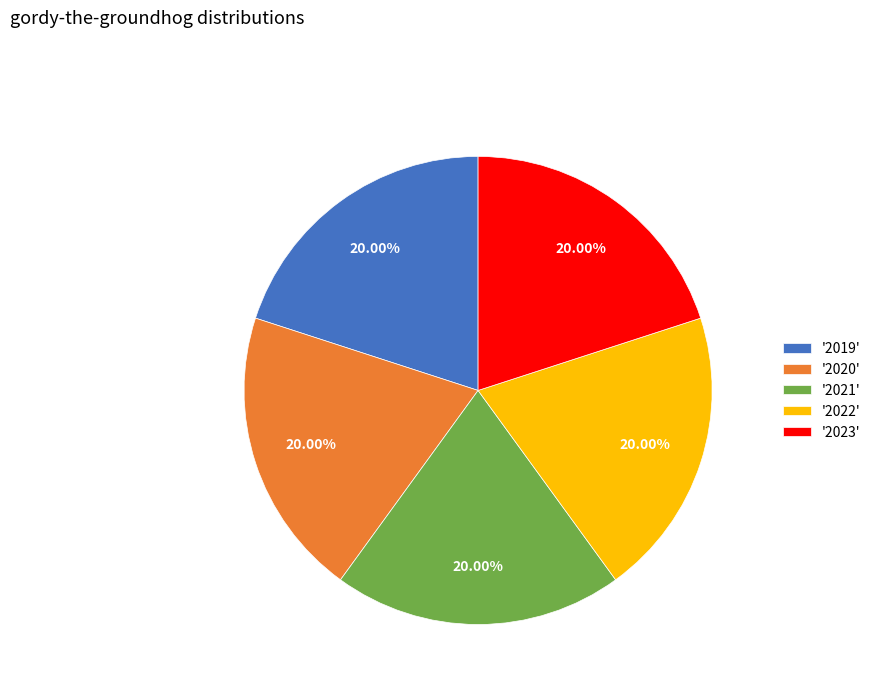

Does any single category account for the majority?

No